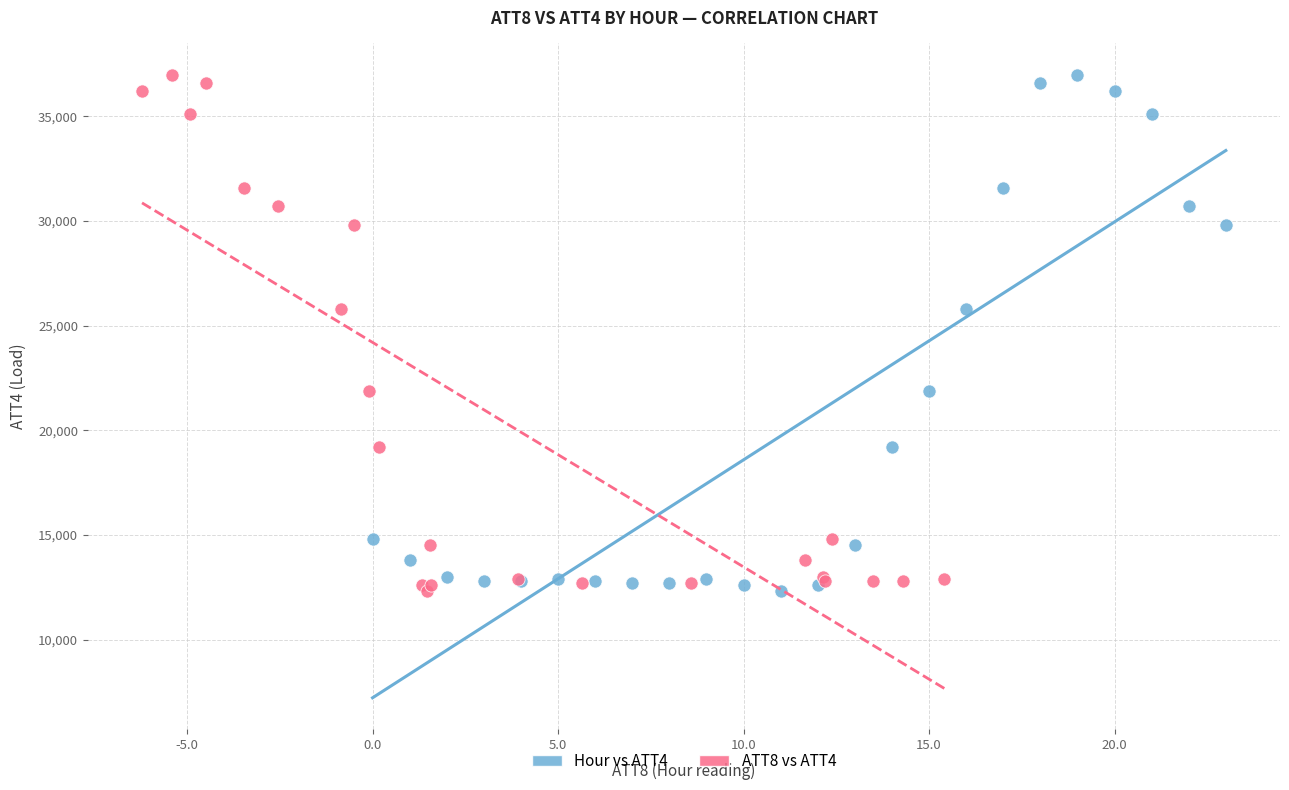

What are all the series names shown in the legend?

Hour vs ATT4, ATT8 vs ATT4